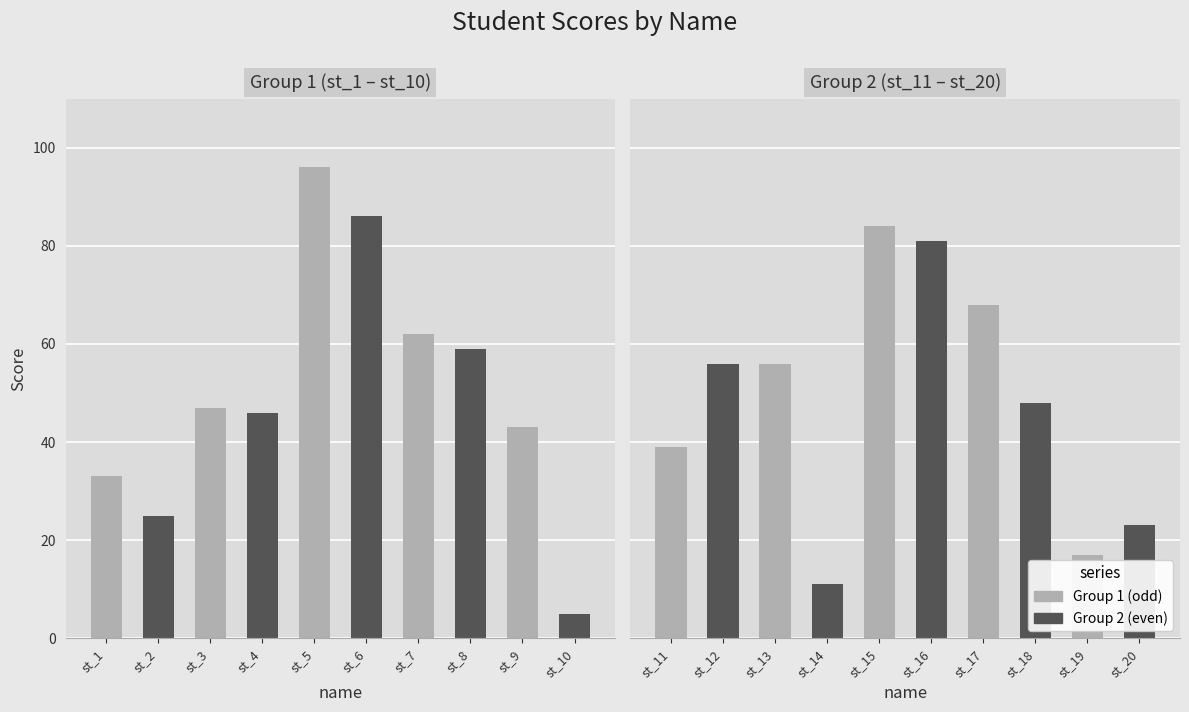

What is the ratio of the value at st_20 to the value at st_12?

0.4